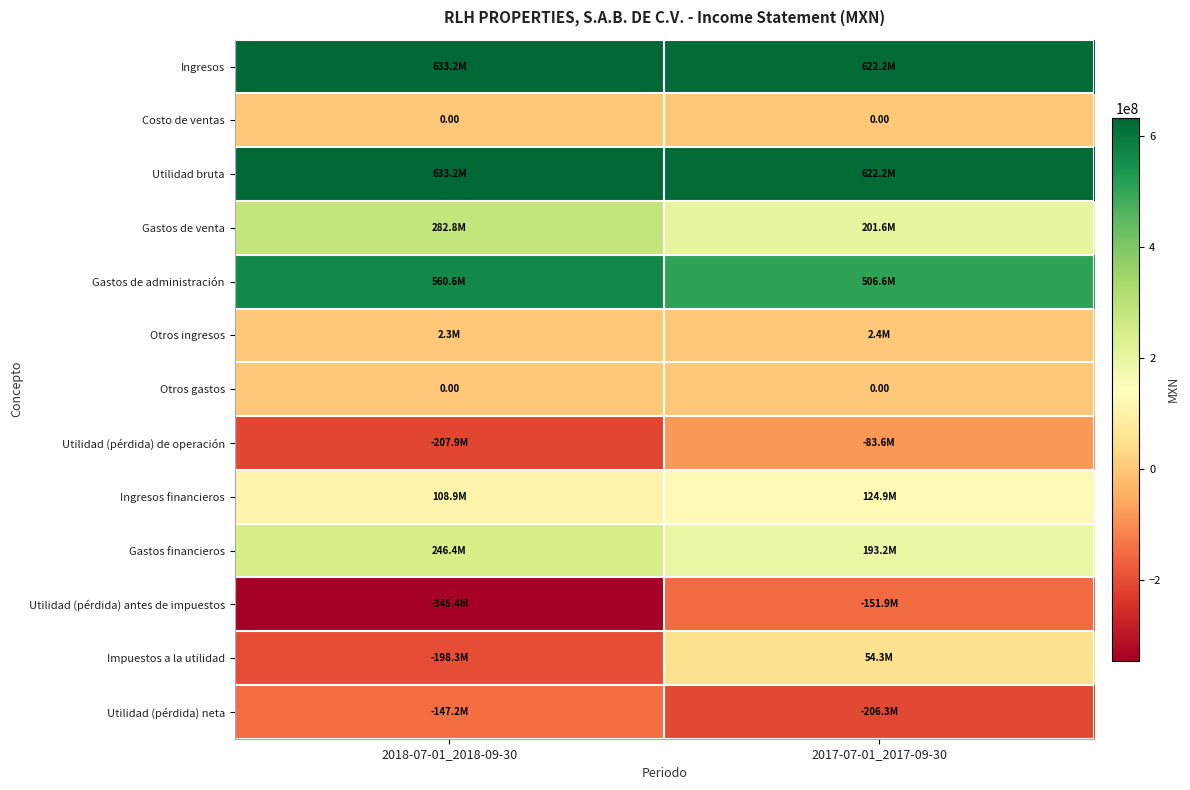

Count the Otros ingresos values in the range 2271000 to 2381000.

2